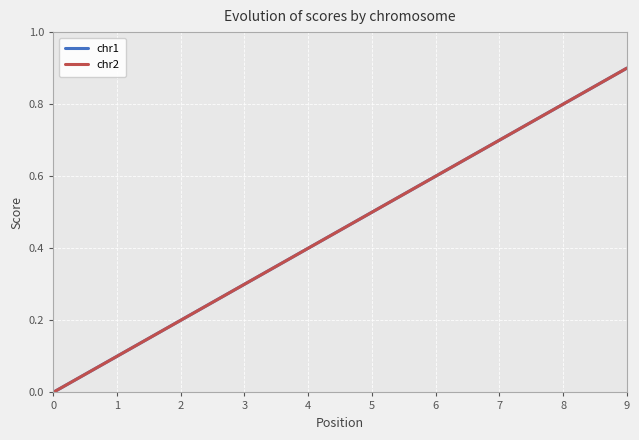

Which series has the largest total across all categories?

chr1